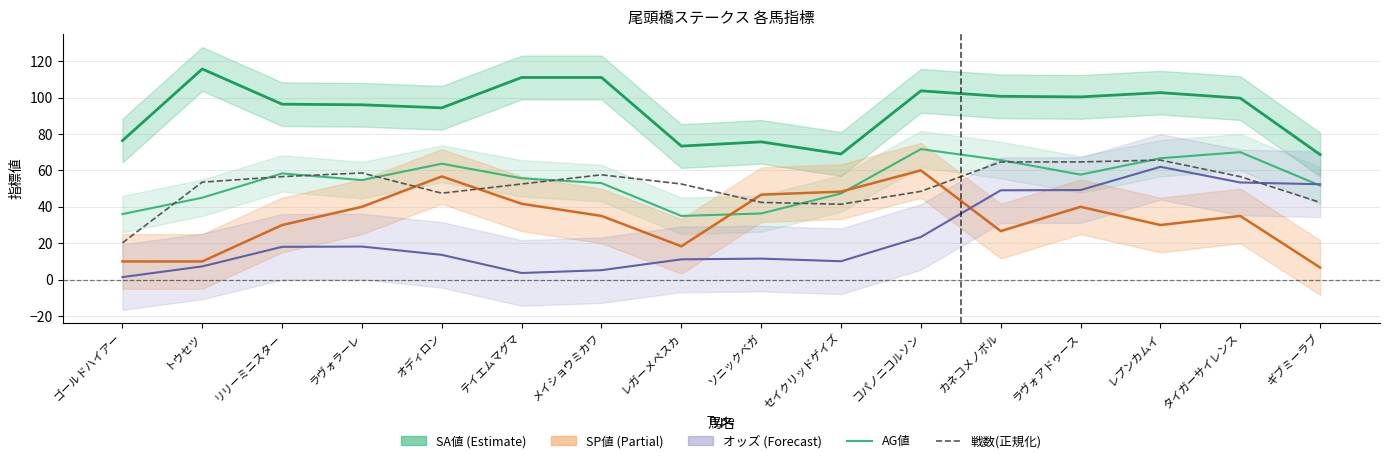

What position from the left is セイクリッドゲイズ?

10